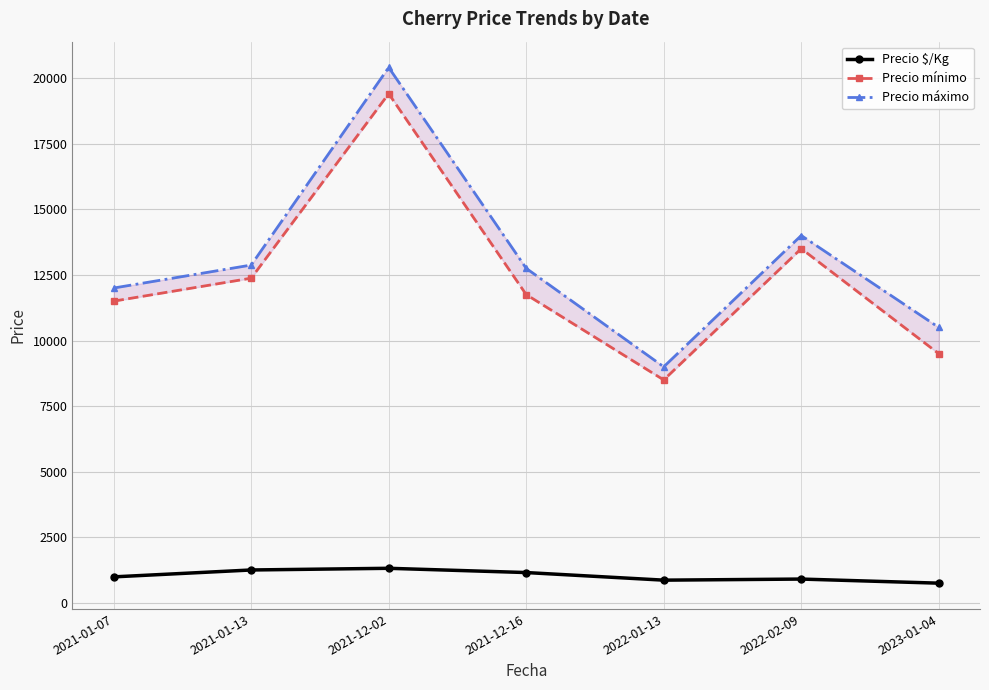

The Precio mínimo series shows 4580.8 at 2022-01-13. True or false?

False